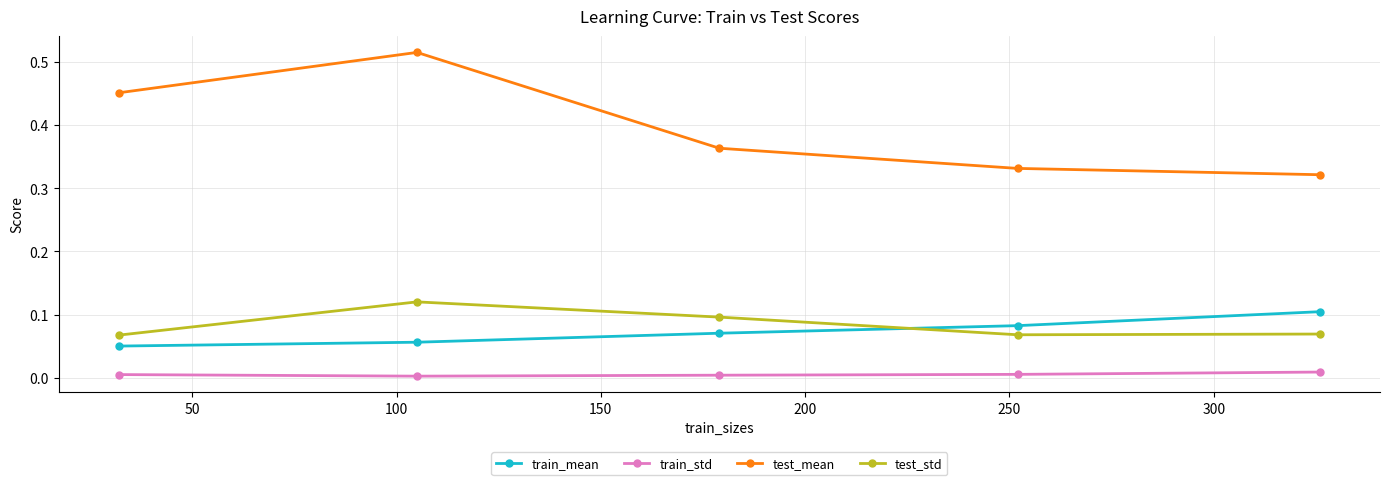

Which series has the largest total across all categories?

test_mean